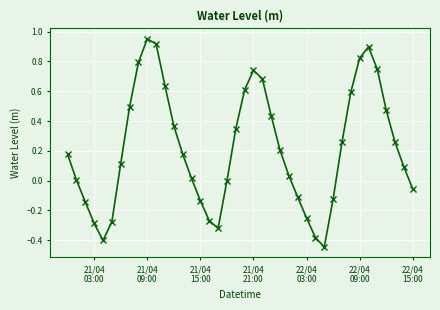

How many interior local peaks (higher than both neighbors) does the data have?

3